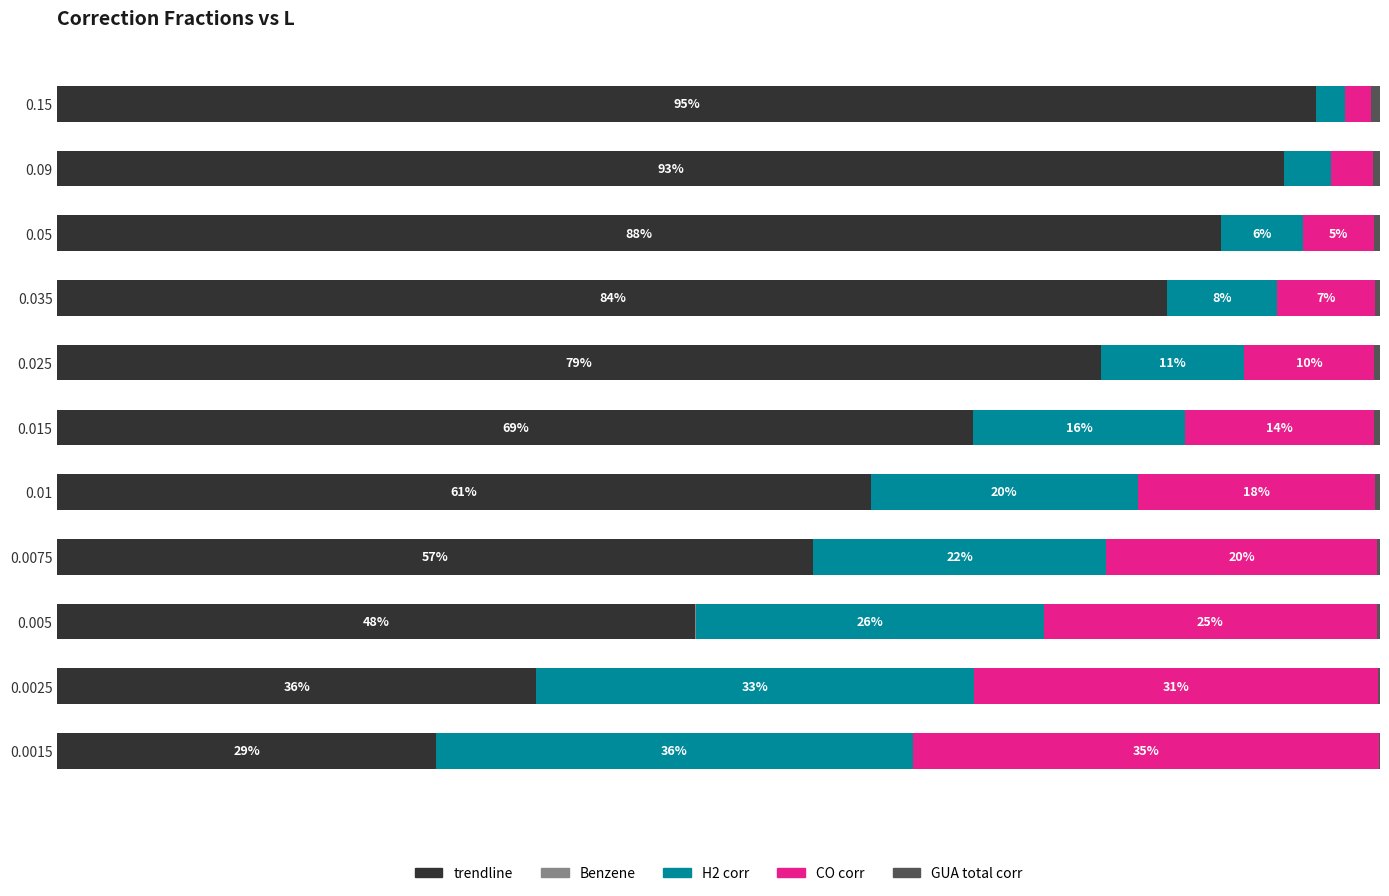

What is the difference between the maximum and minimum values in the trendline series?

66.5